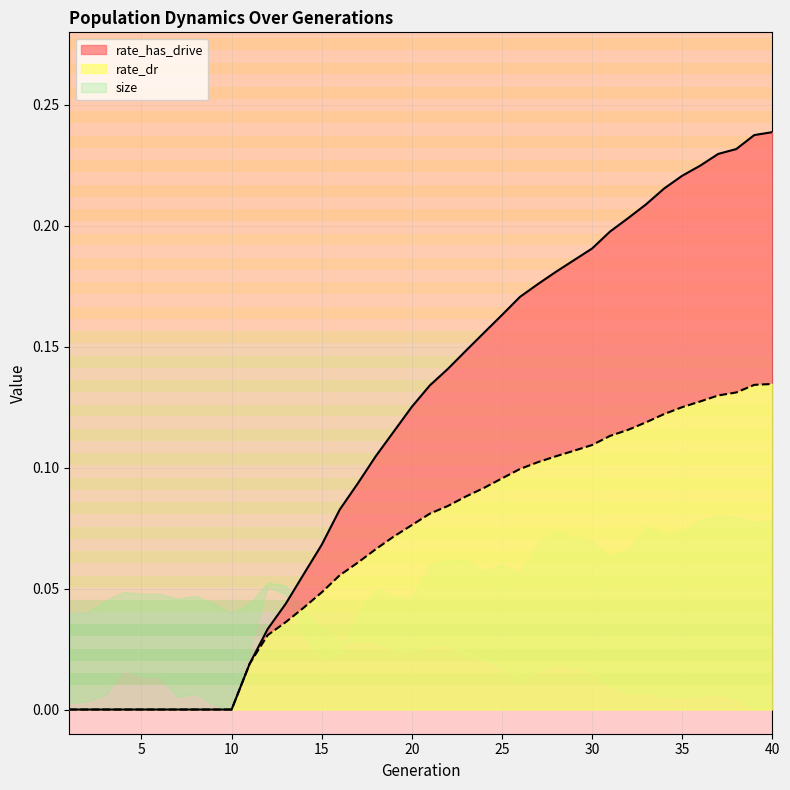

True or false: rate_dr has more than 1 points higher than both neighbors.

False